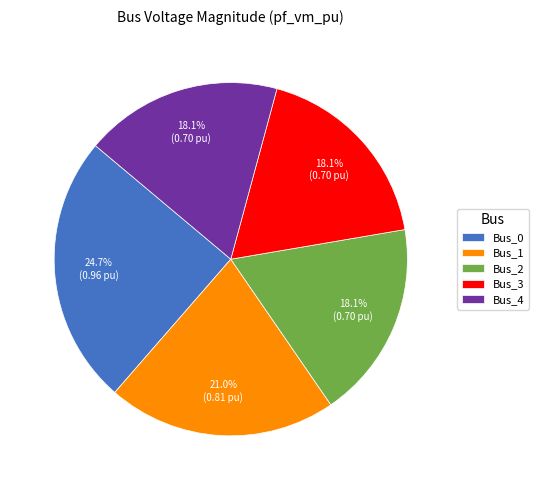

To the nearest percent, what portion does Bus_0 represent?

25%